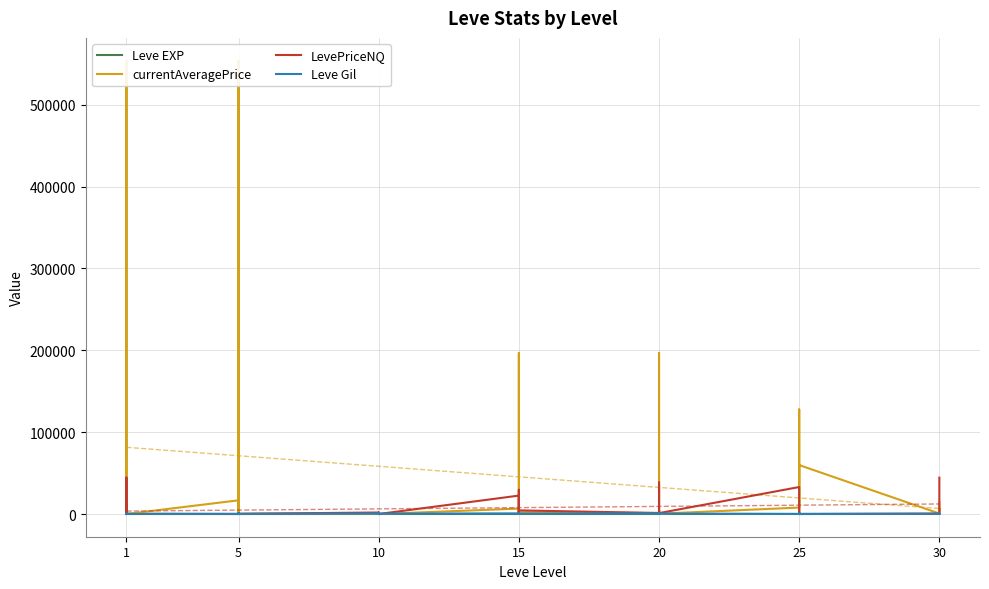

The value of currentAveragePrice at 1 is 3000.0. True or false?

True